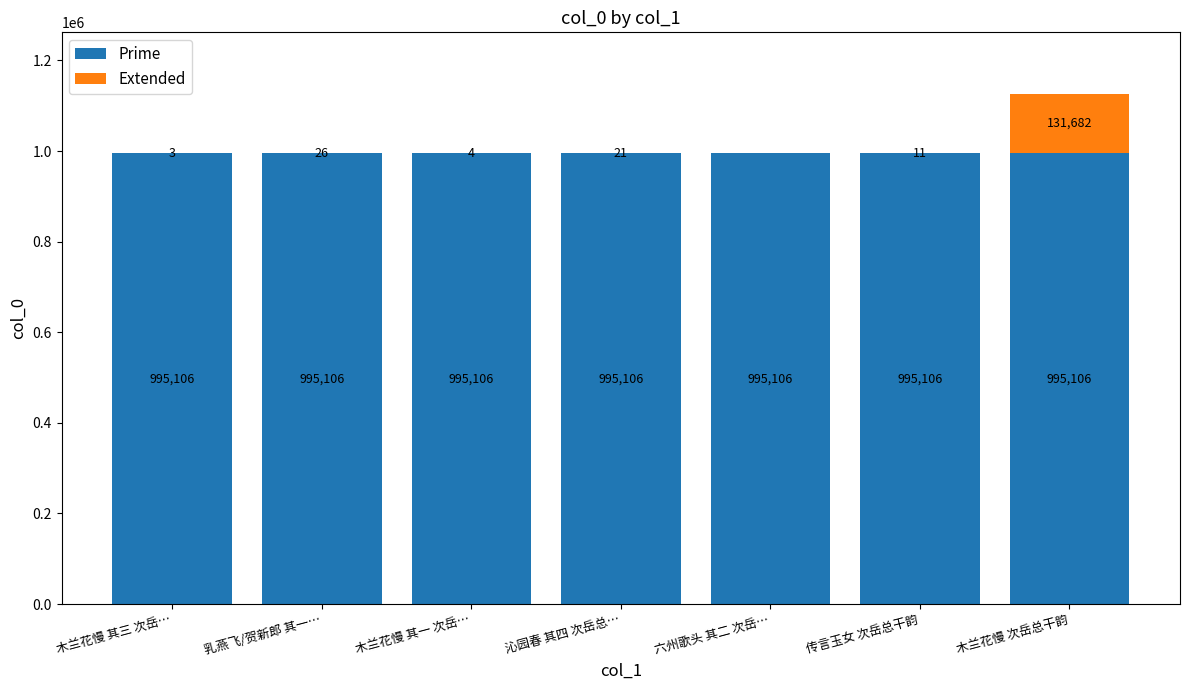

True or false: Prime has a value of 1487914 at 木兰花慢 其一 次岳….

False